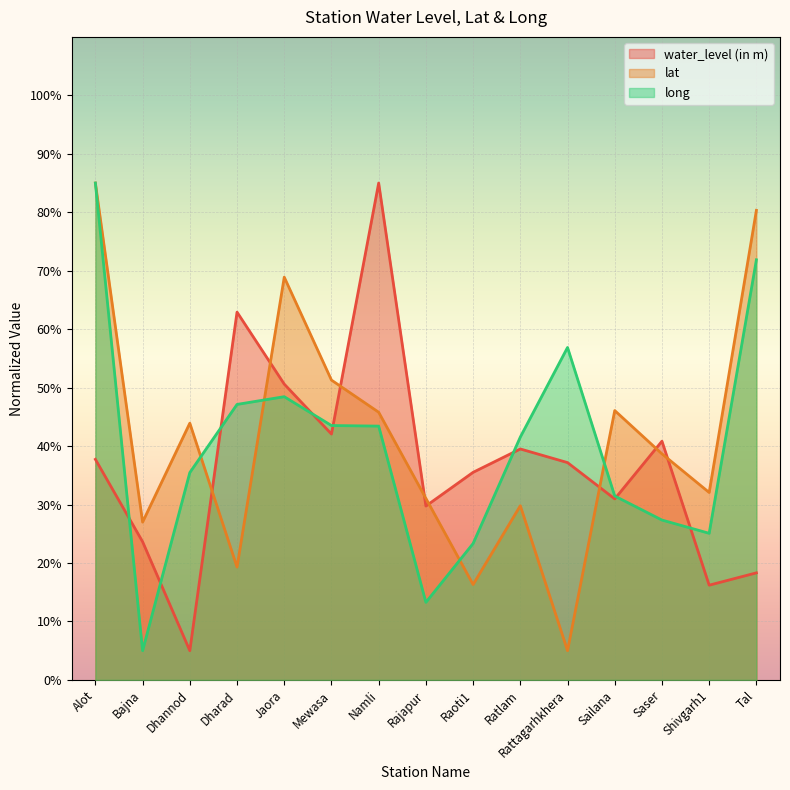

At which label is long closest to 45?

Mewasa